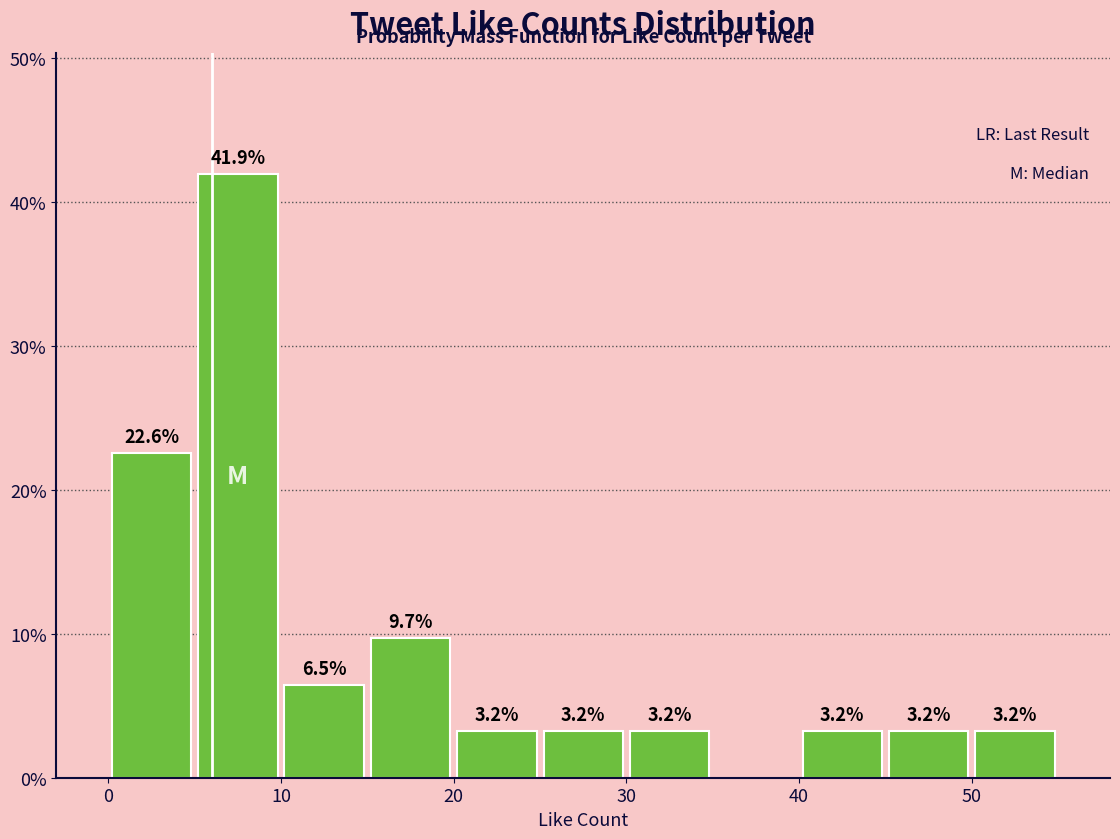

Over which range of the x-axis is the bar tallest?

5 to 10